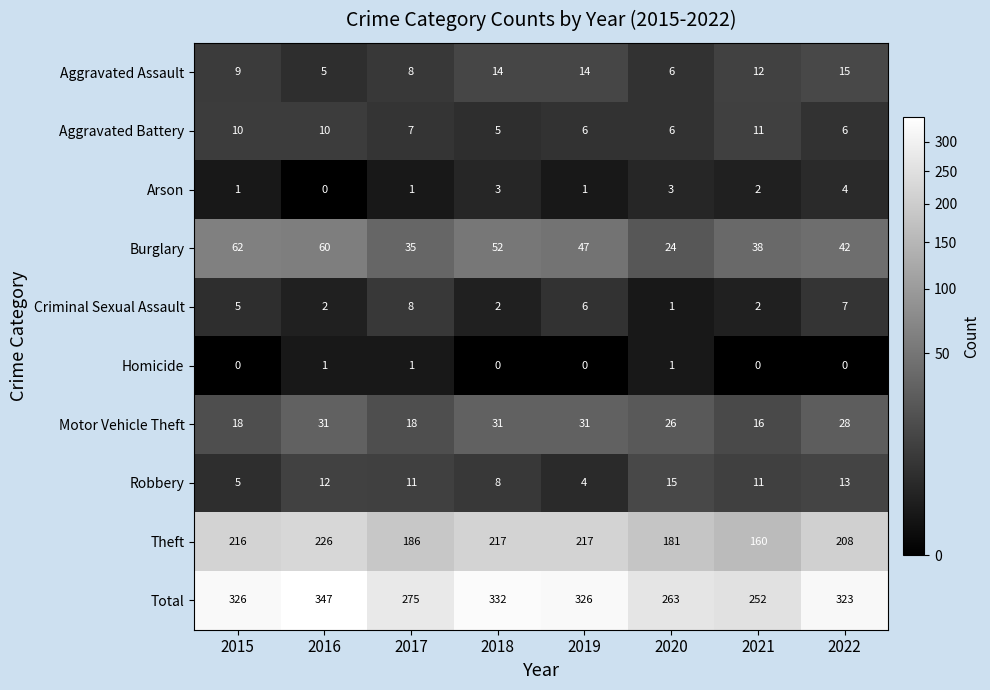

True or false: Homicide has a value of 0 at 2018.

True